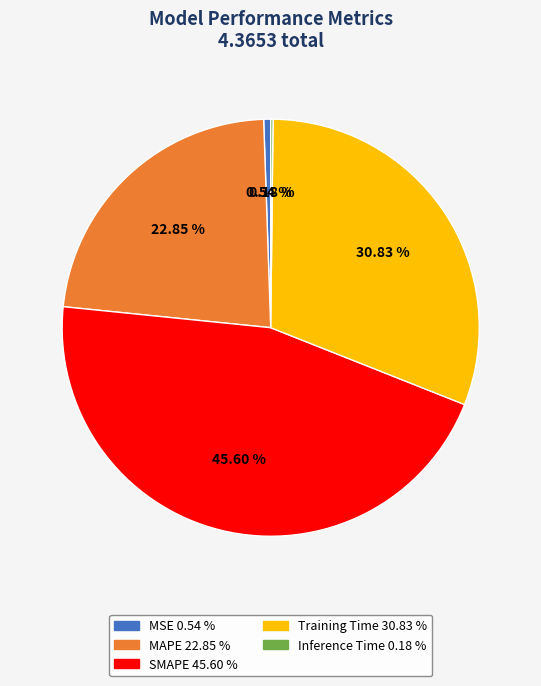

To the nearest percent, what portion does Training Time represent?

31%